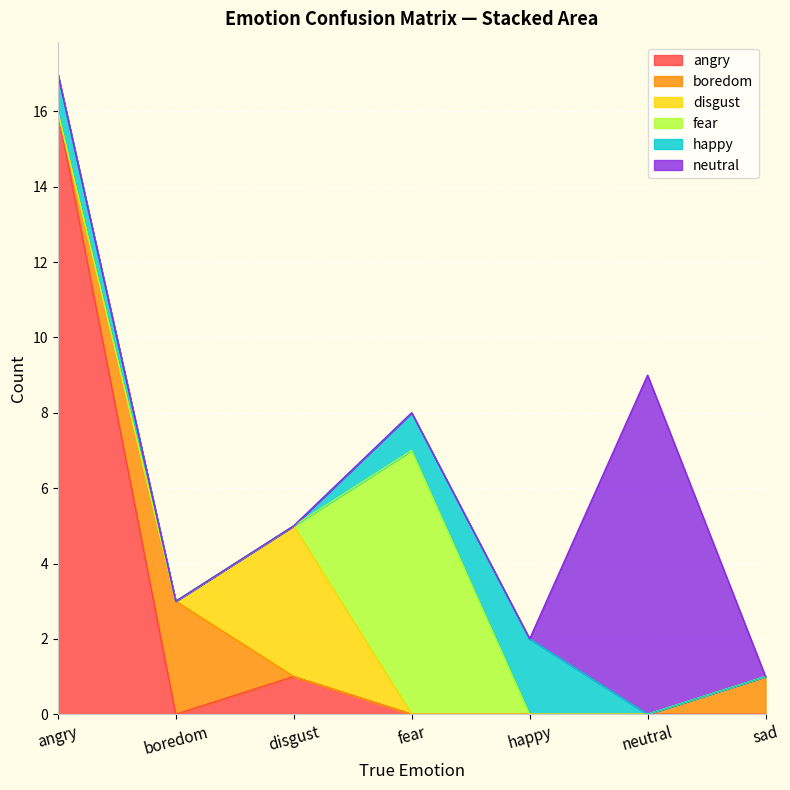

How many interior local peaks does the happy series have?

1